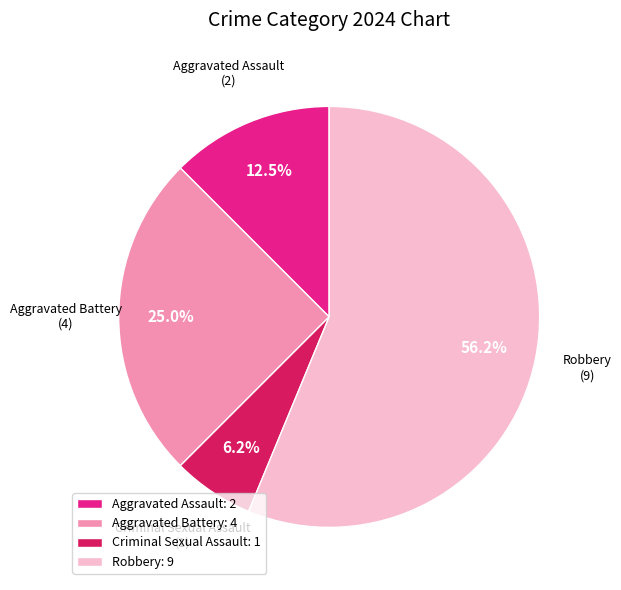

Which slice is the smallest?

Criminal Sexual Assault